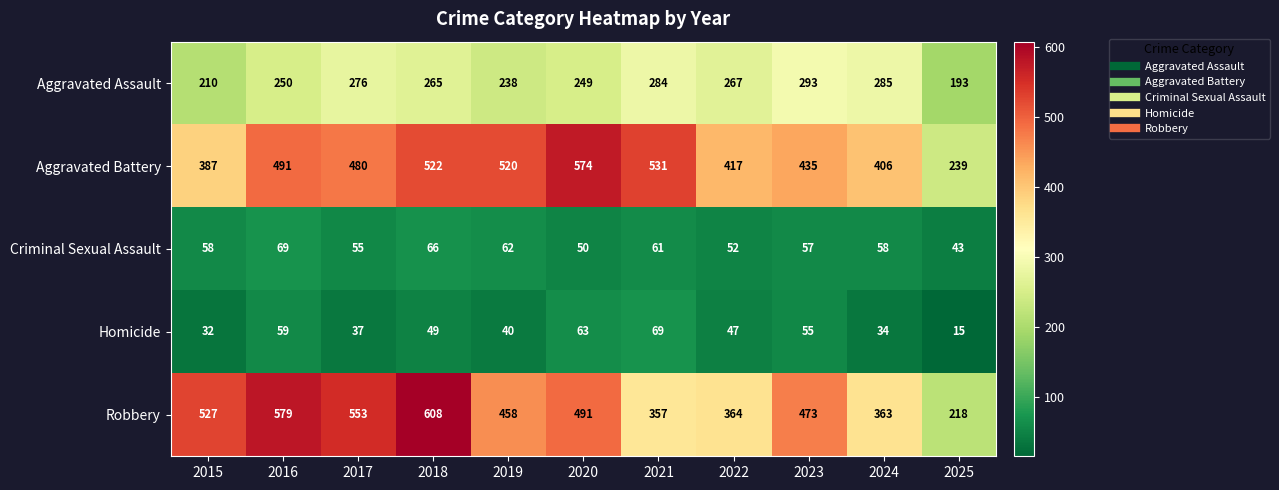

Count the number of categories in the chart.

11